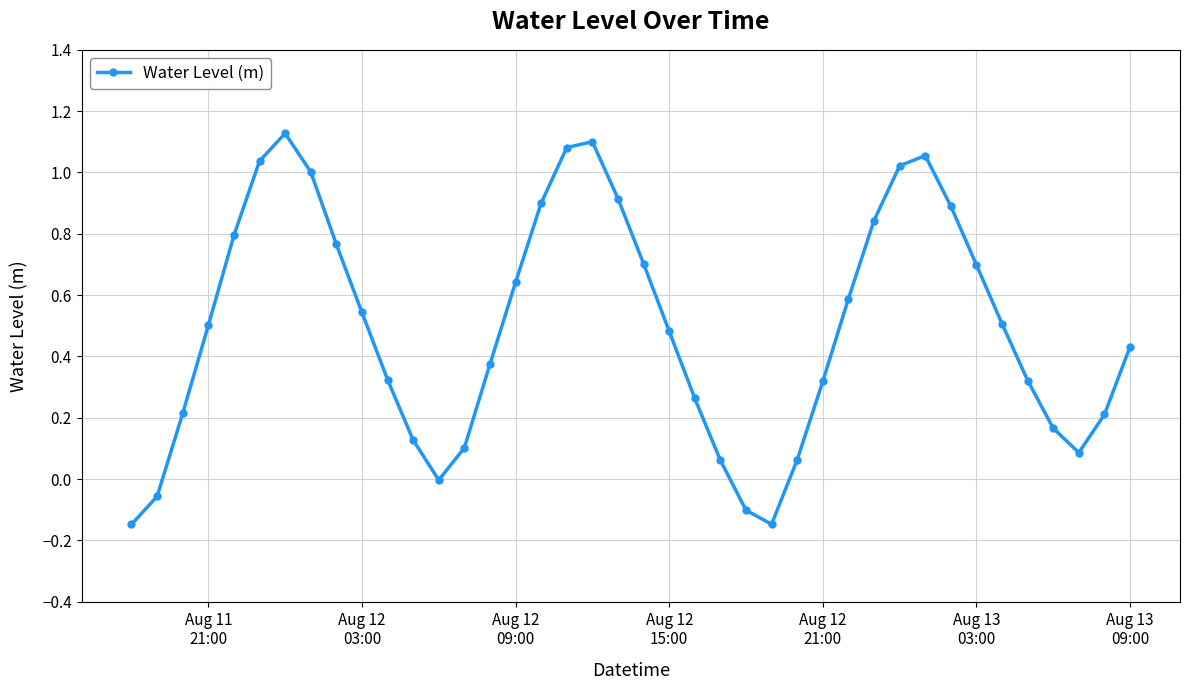

What is the value of the 33rd point from the left?

0.9